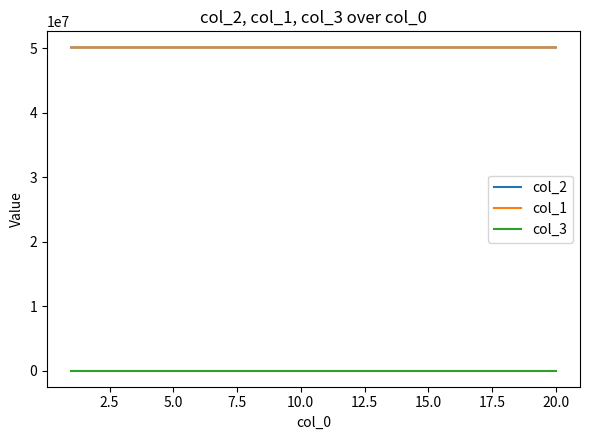

True or false: col_2 has more than 1 interior local peaks.

True